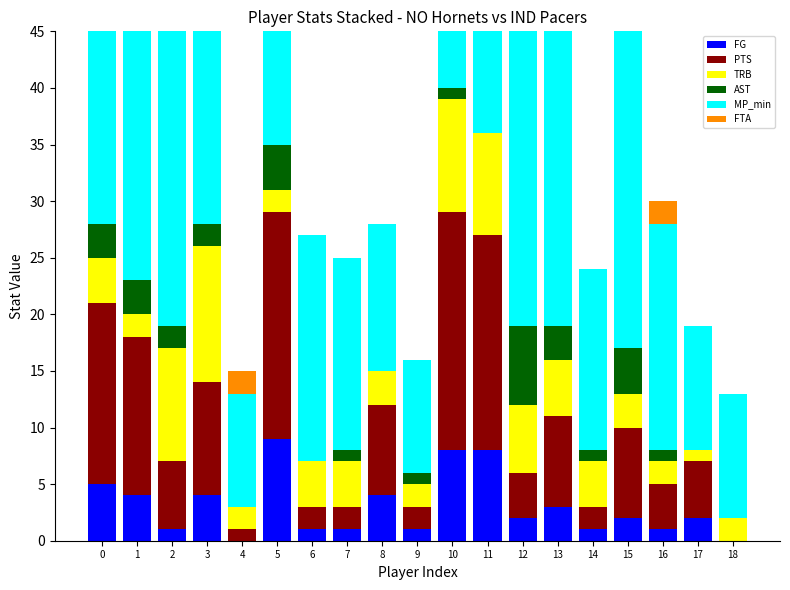

The value of PTS at 9 is 3. True or false?

False